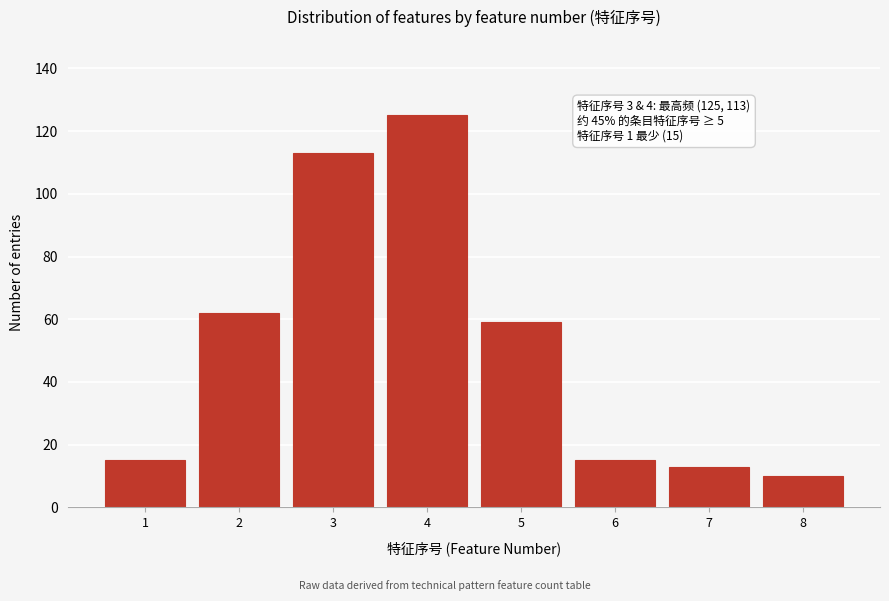

Reading left to right, what are all the values shown in this chart?

15	62	113	125	59	15	13	10